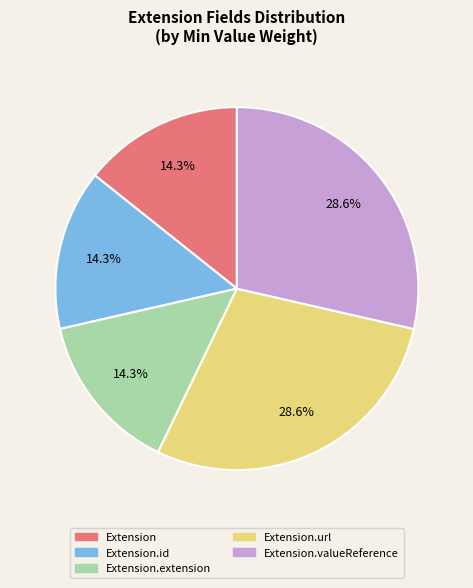

Which has a higher value, Extension.extension or Extension.url?

Extension.url